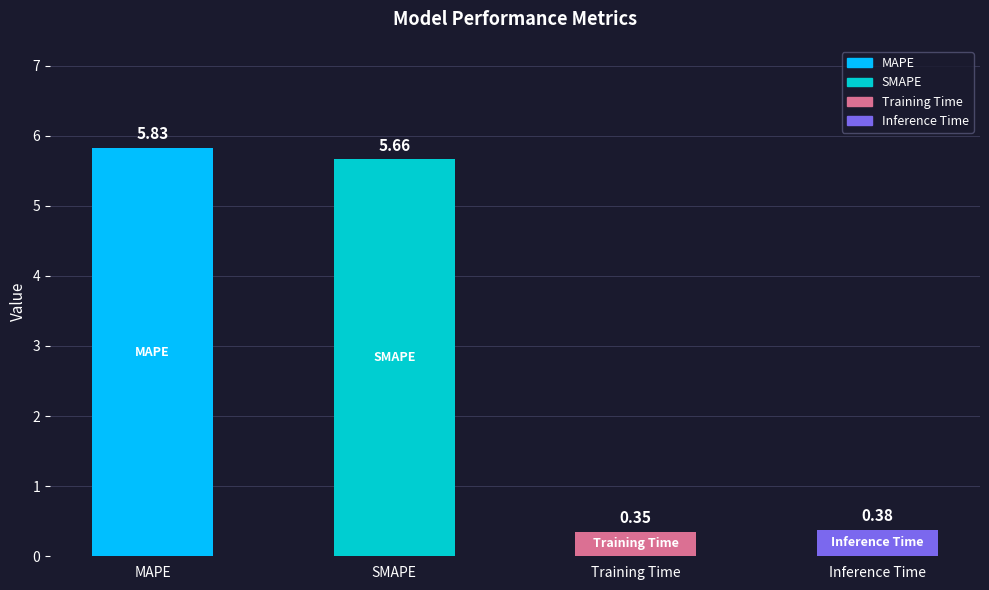

What position from the right is Inference Time?

1